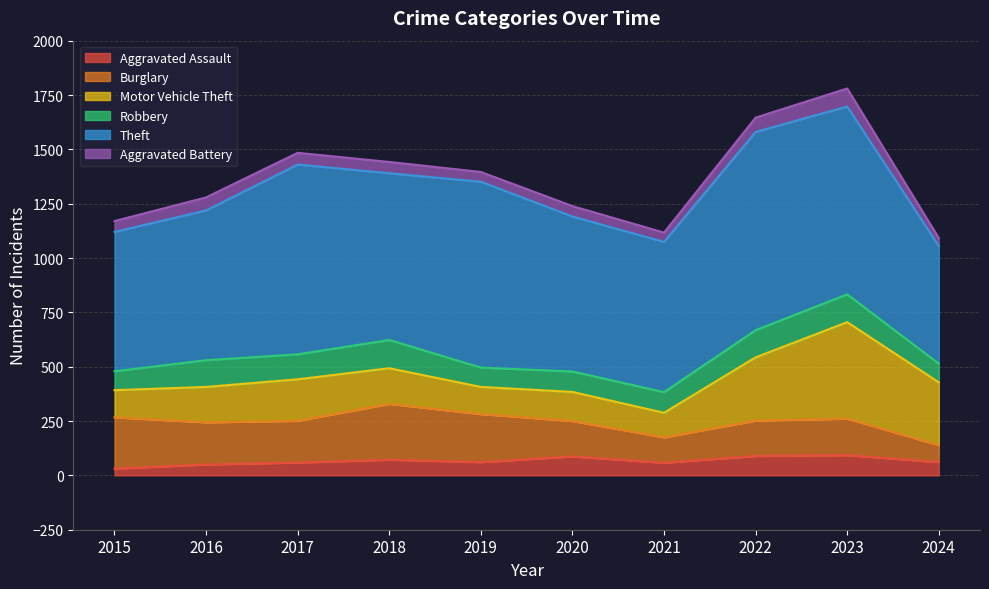

What are all the series names shown in the legend?

Aggravated Assault, Burglary, Motor Vehicle Theft, Robbery, Theft, Aggravated Battery